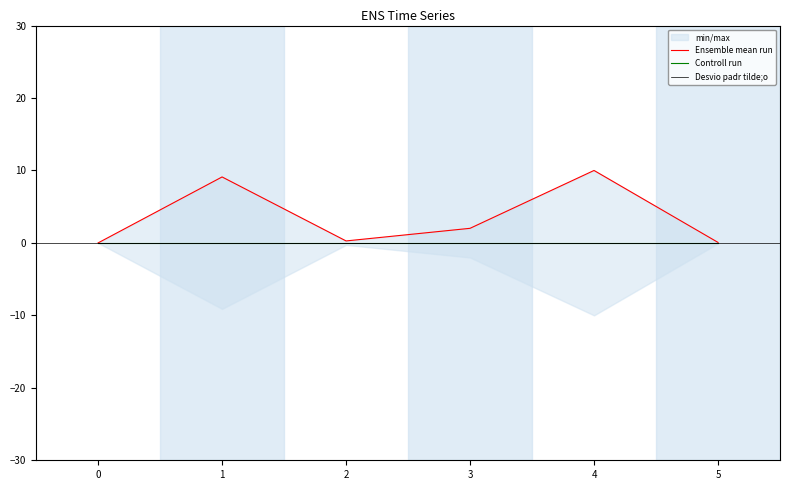

True or false: Desvio padr tilde;o and Controll run intersect in this chart.

False